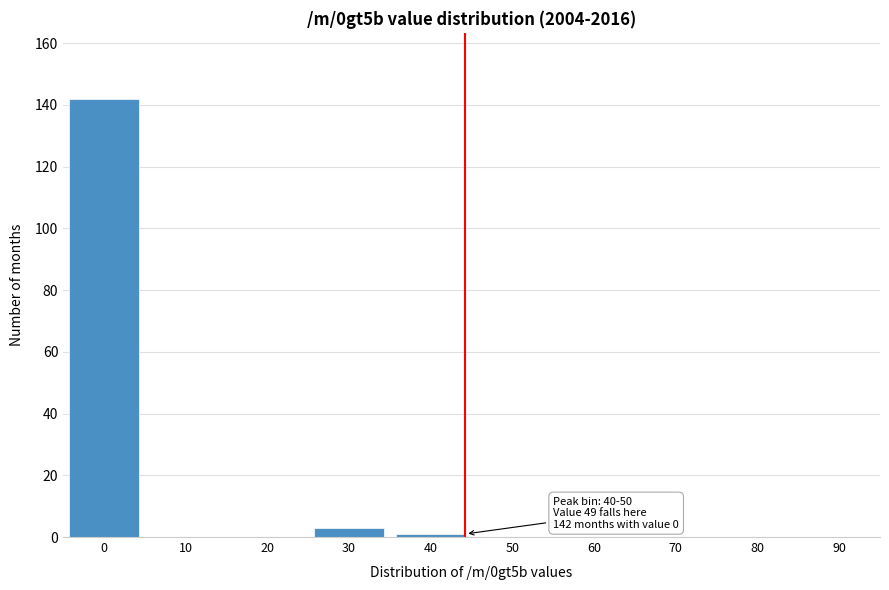

Reading left to right, list all the values displayed in this chart.

0=142	10=0	20=0	30=3	40=1	50=0	60=0	70=0	80=0	90=0